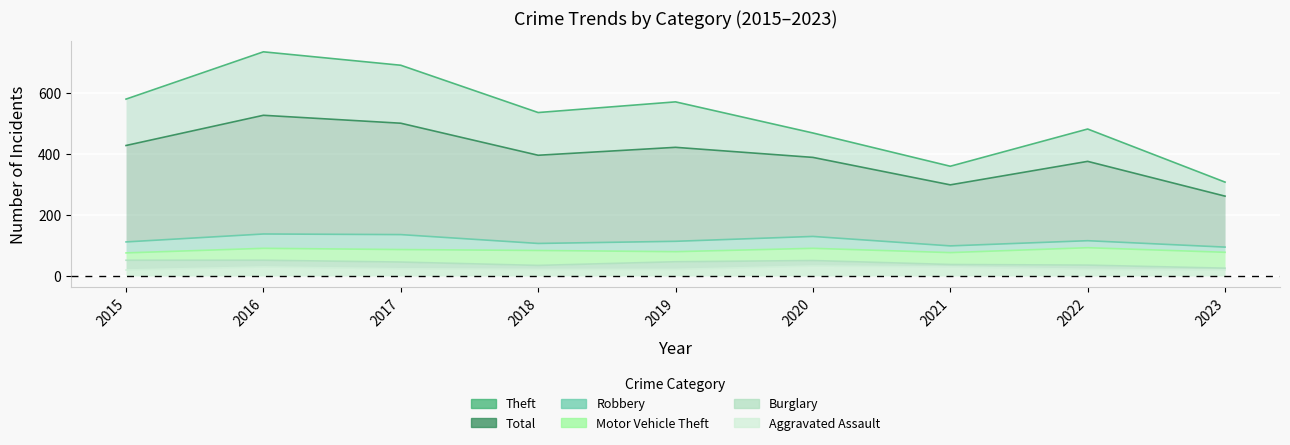

How many data points does each series have?

9